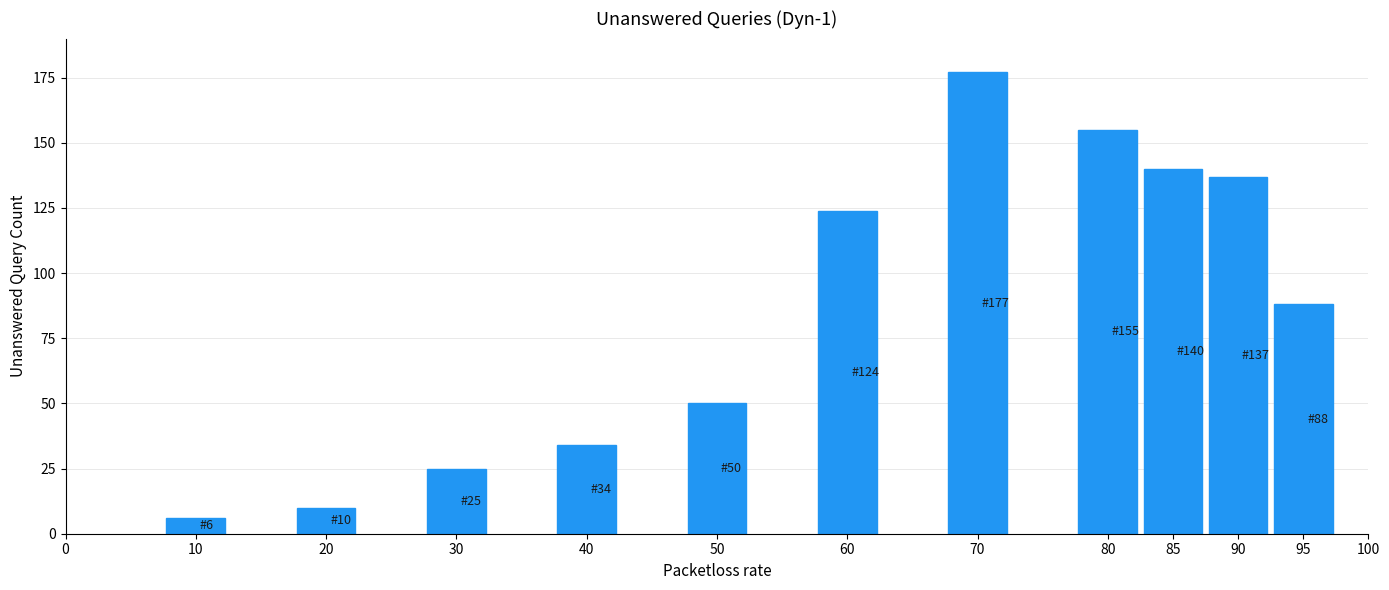

Reading right to left, list all the values displayed in this chart.

95=88	90=137	85=140	80=155	70=177	60=124	50=50	40=34	30=25	20=10	10=6